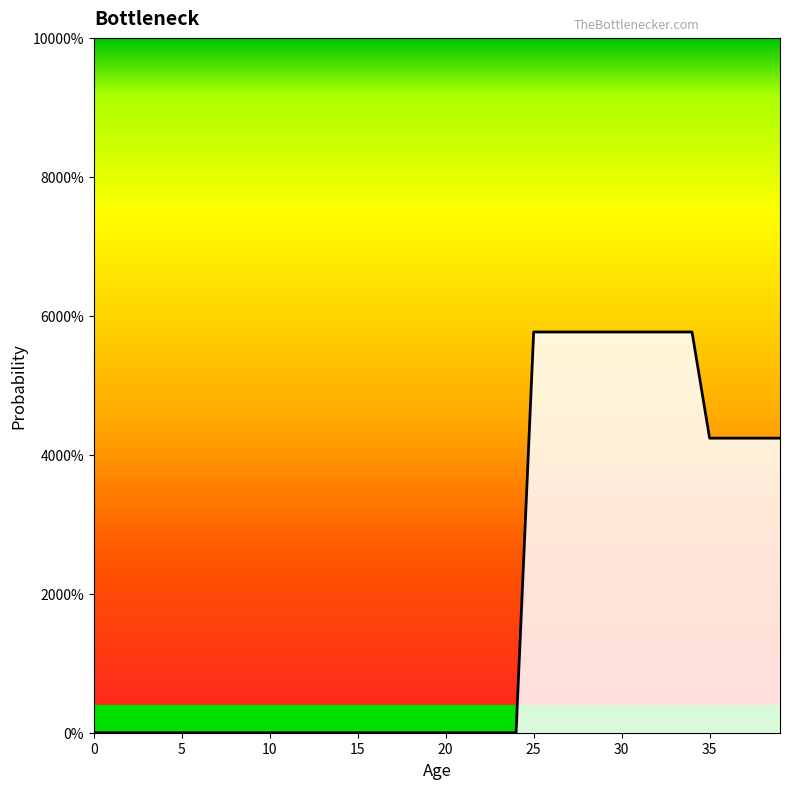

Does the chart have visible grid lines?

No